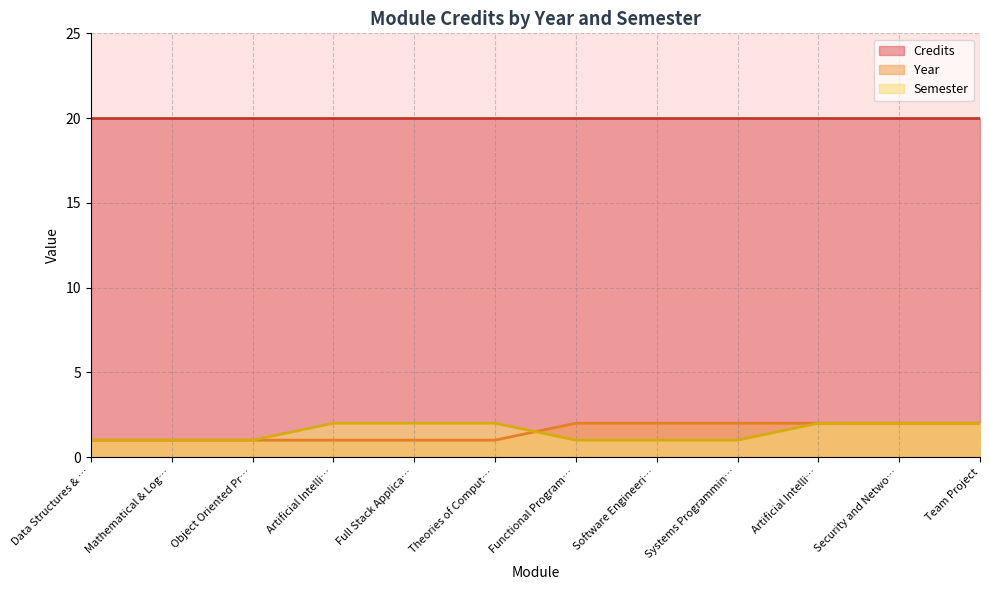

At which label does Semester reach its minimum?

Data Structures & …